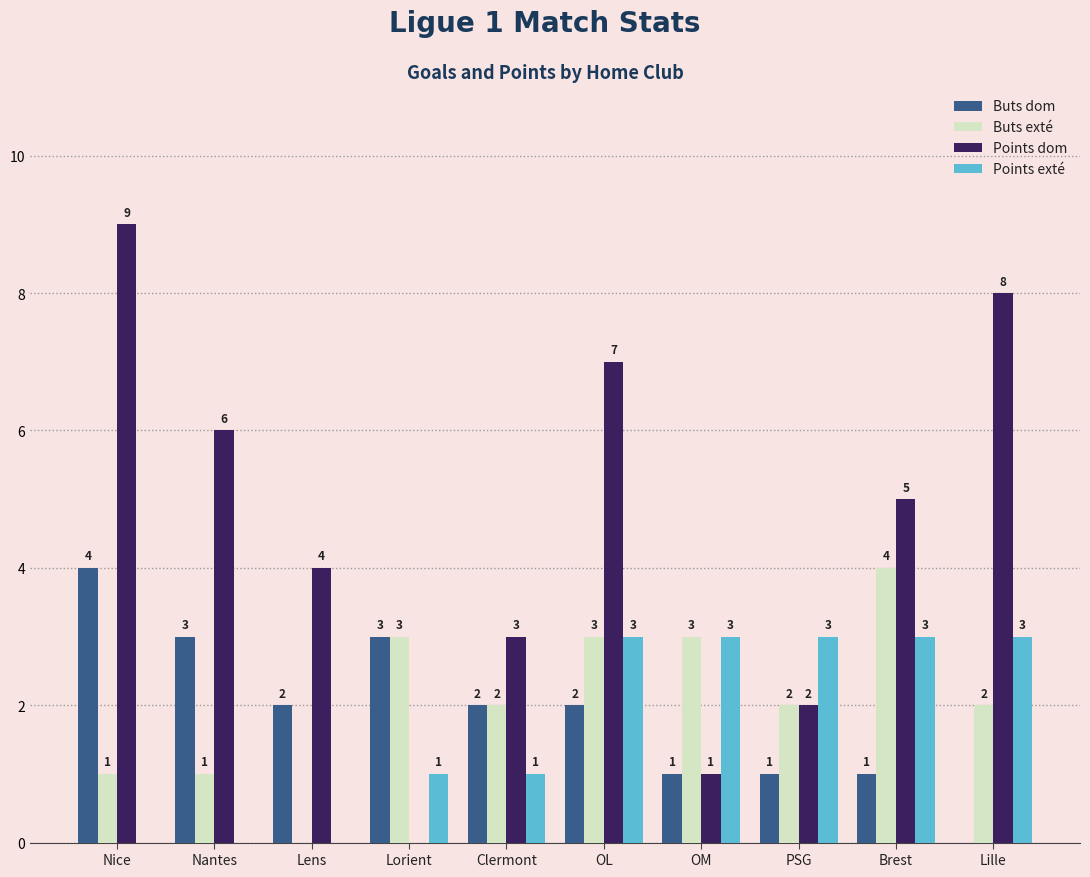

Between Nantes and Lorient, which series saw the biggest shift?

Points dom